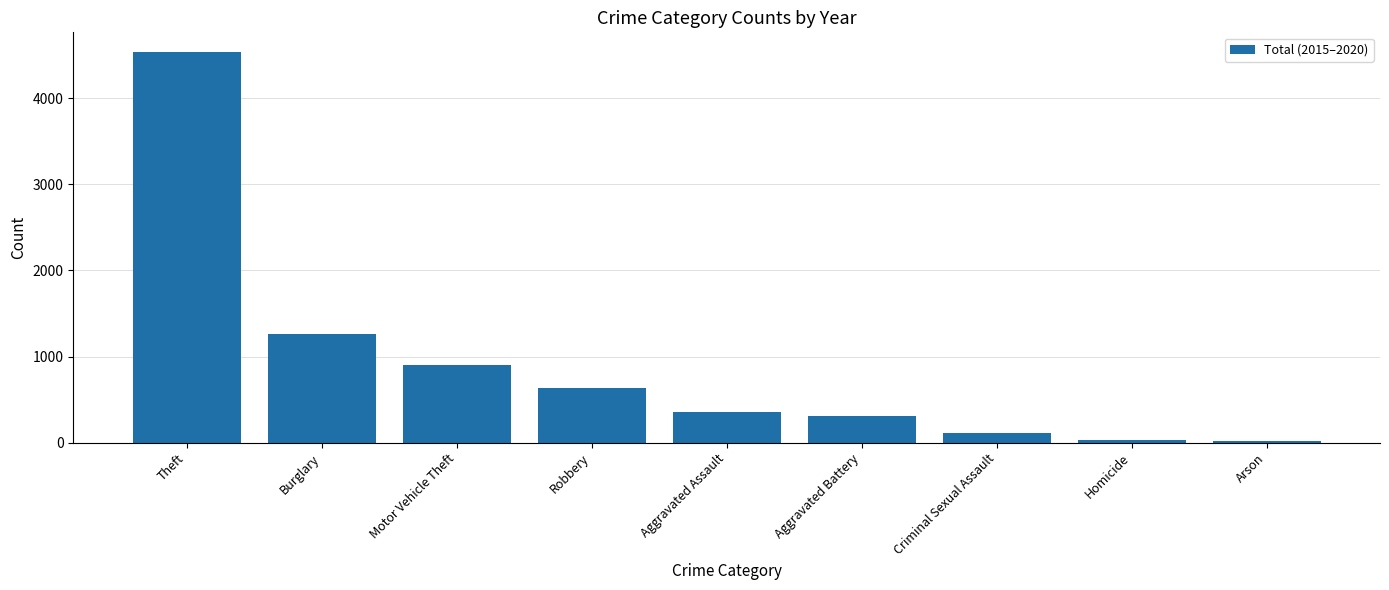

Approximately how many times larger is the value at Homicide compared to Arson?

1.3